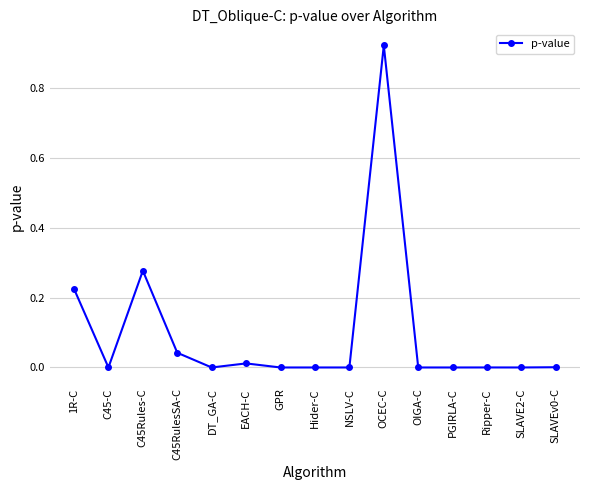

At which category does the data reach its first local peak?

C45Rules-C